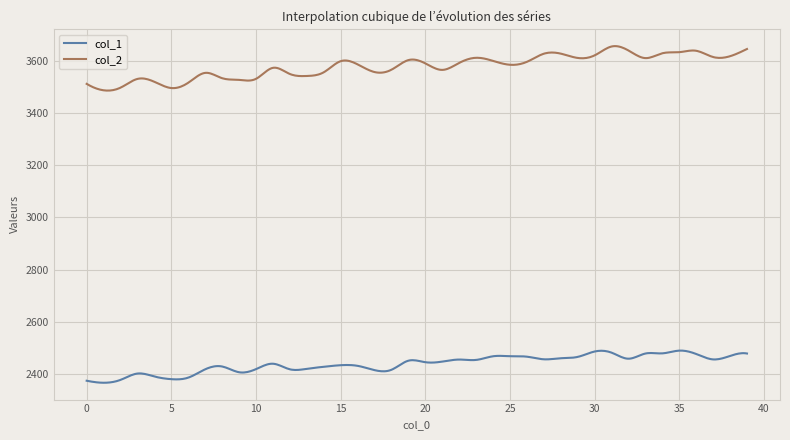

What is the maximum value for col_1?

2490.0